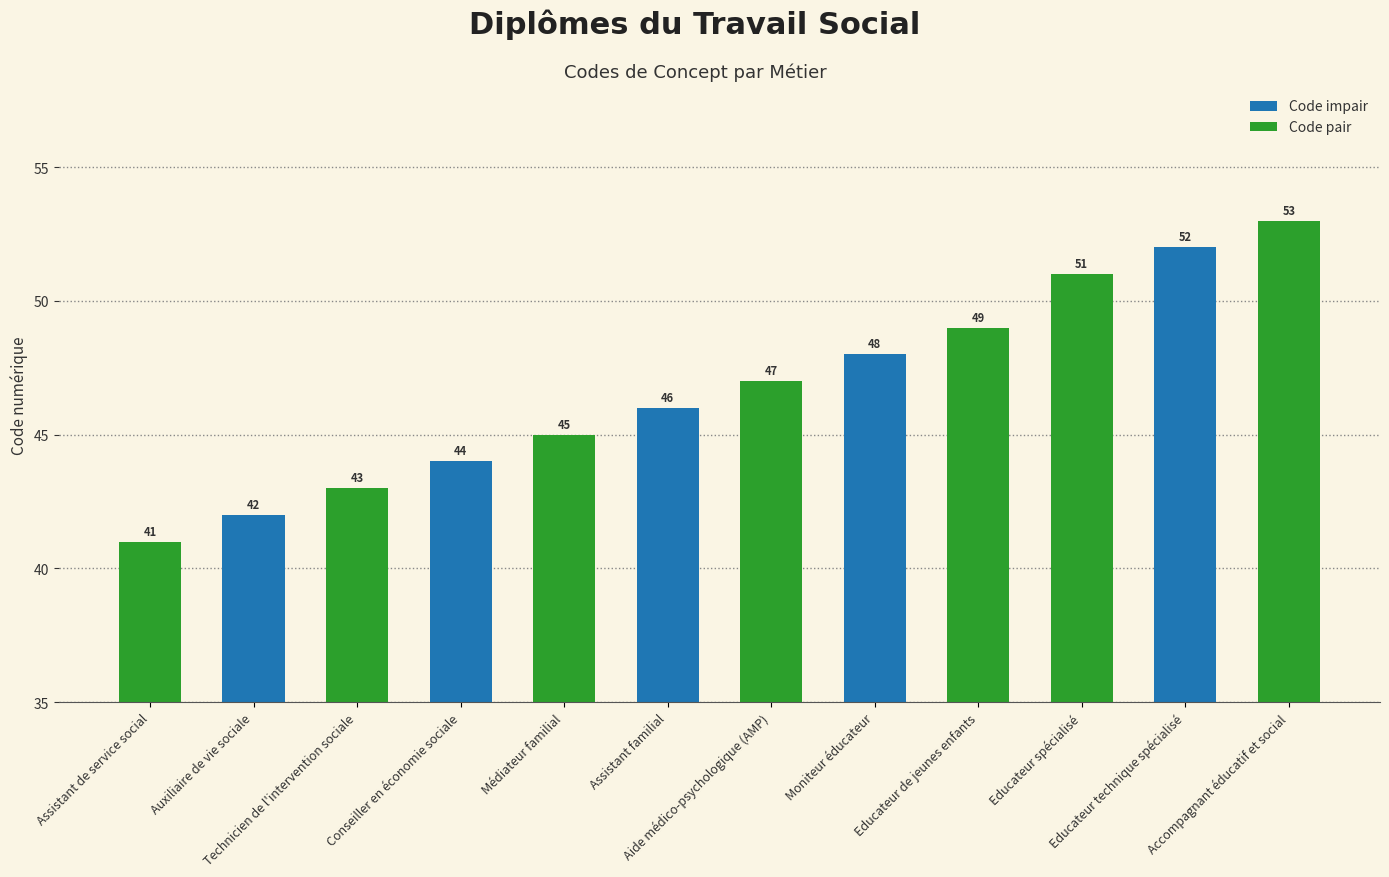

What value does the data have at Technicien de l'intervention sociale?

43